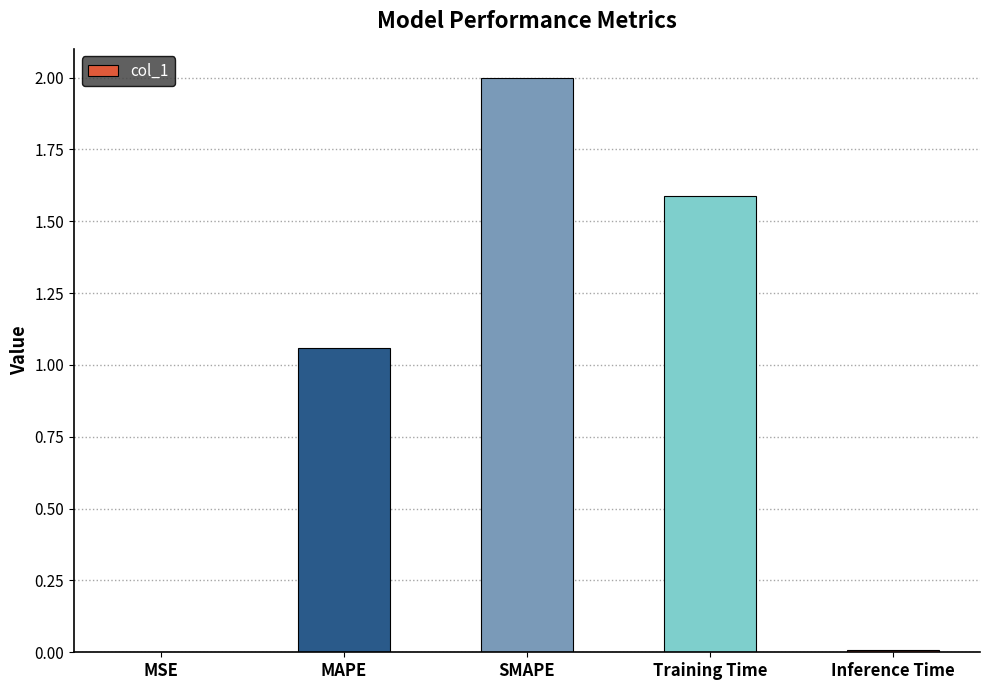

At which category does the chart reach its peak across all series?

SMAPE